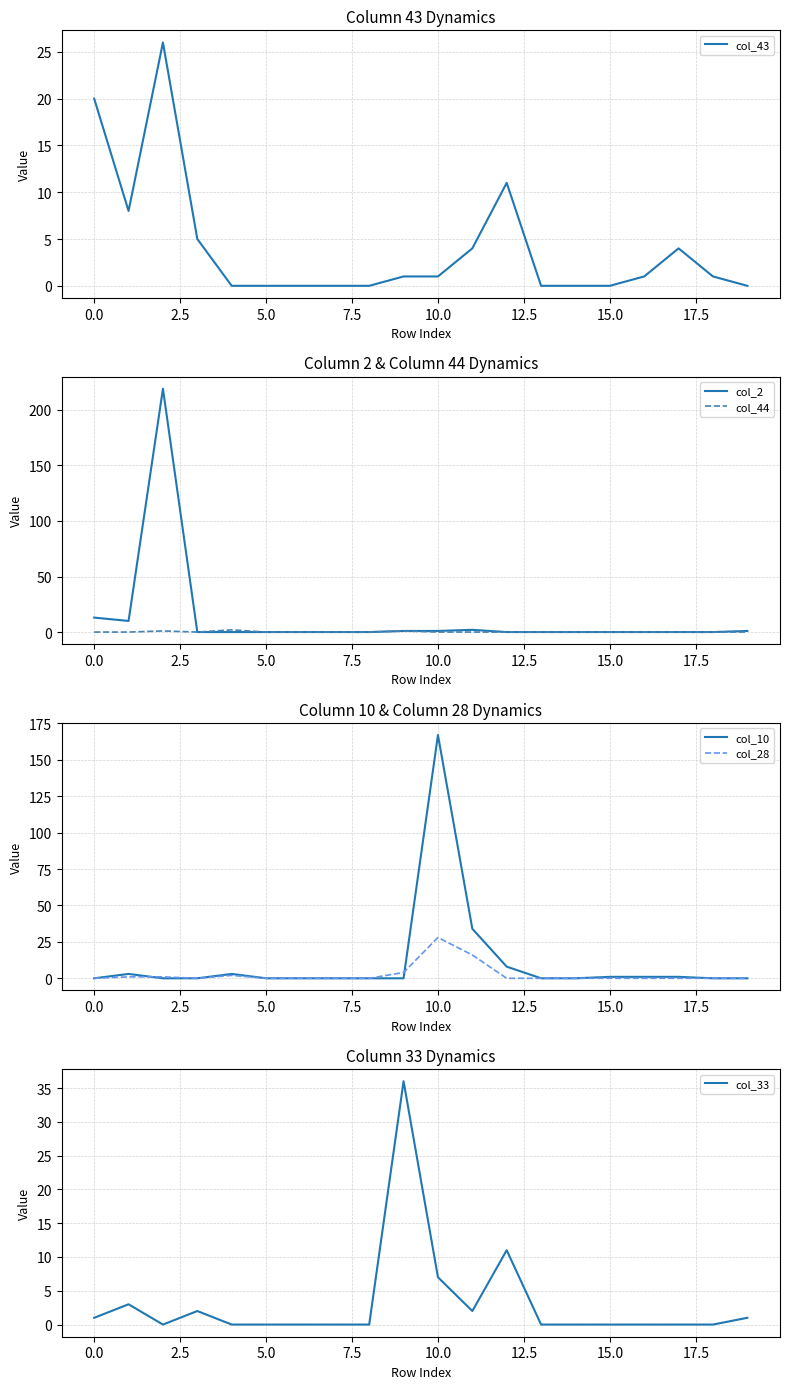

What is the highest value of the col_10 series?

167